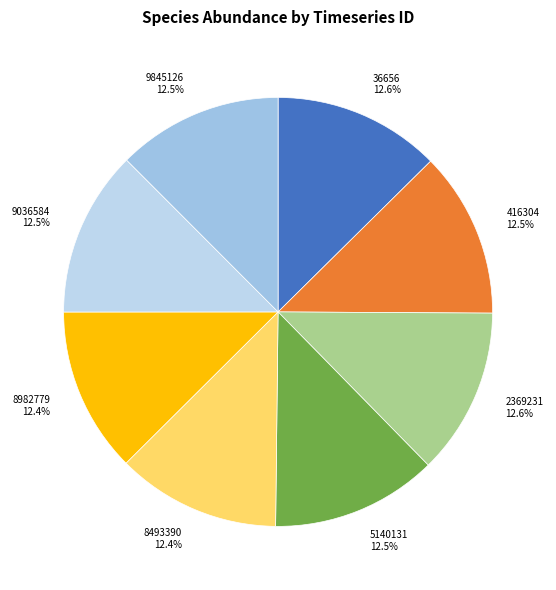

What is the ratio of the value at 2369231 to the value at 9036584?

1.0